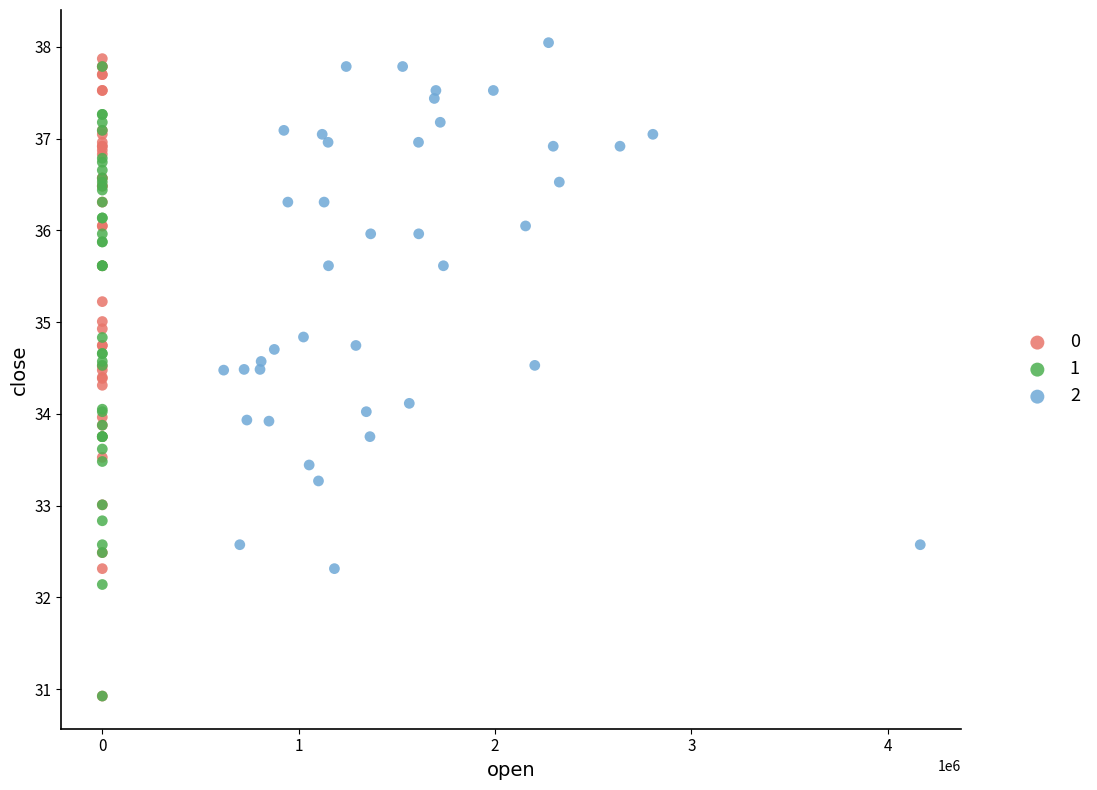

What are all the series names shown in the legend?

0, 1, 2